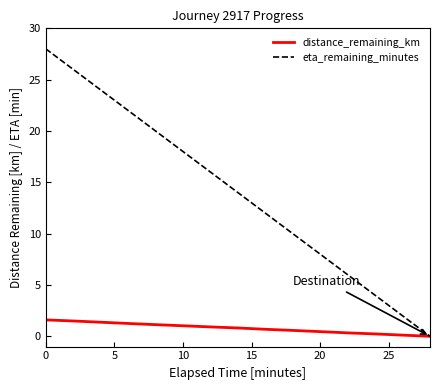

Which series has the largest total across all categories?

eta_remaining_minutes